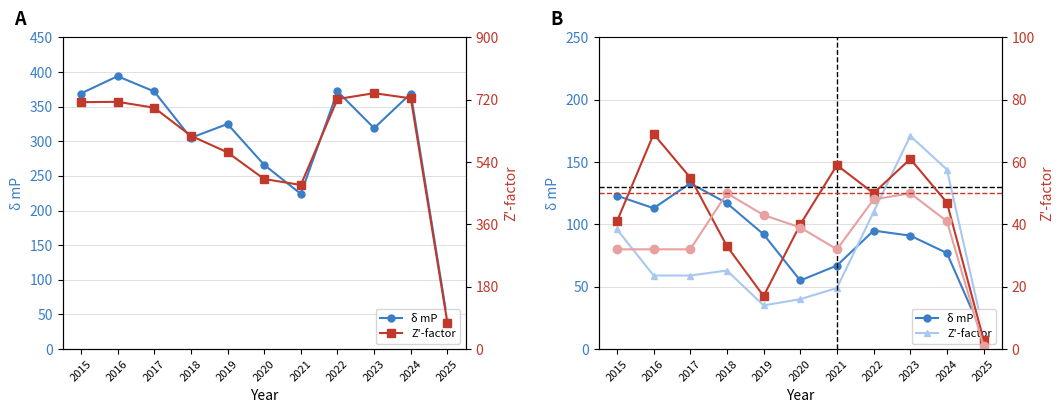

The value of δ mP at 2016 is 113. True or false?

True